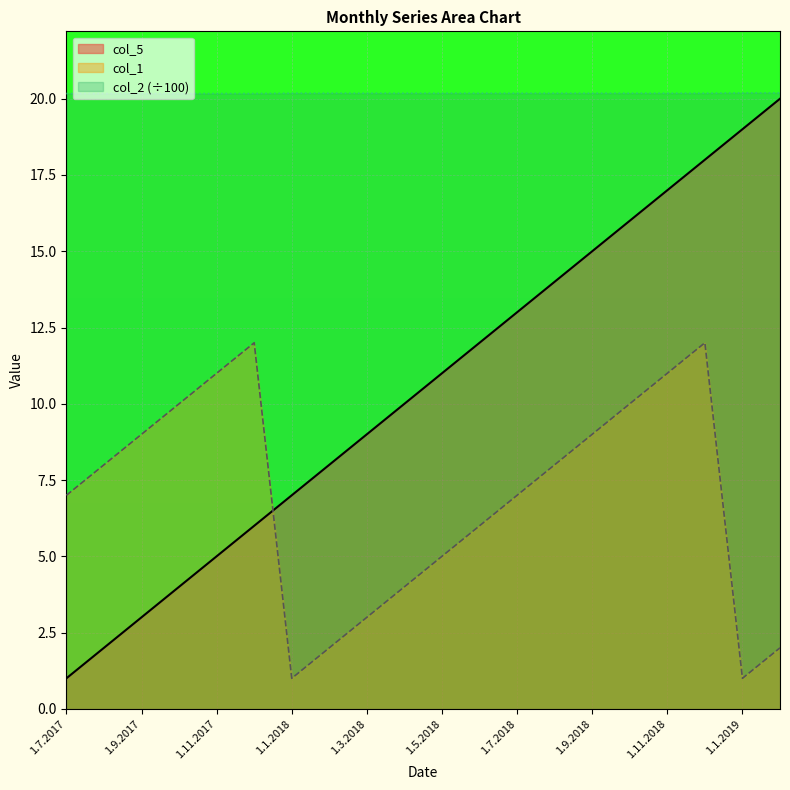

Is it true that col_1 equals 6.0 at 1.6.2018?

True